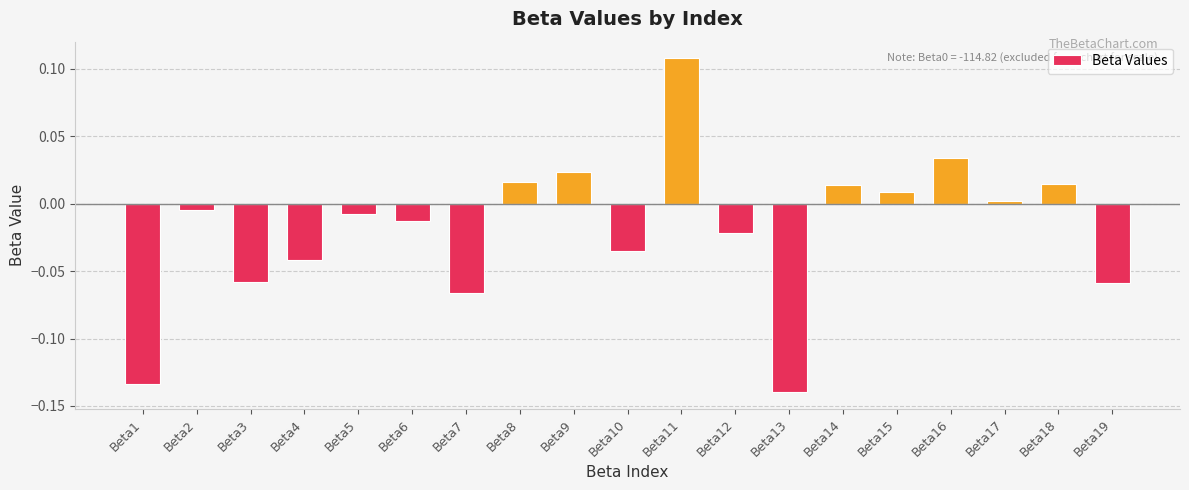

What is the difference between the maximum and minimum values?

0.2